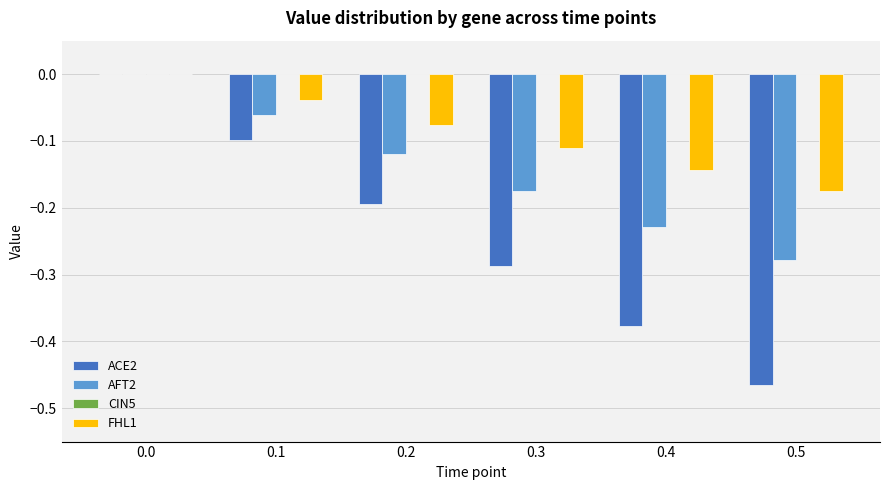

What is the total value across all series at 0.5?

-0.9